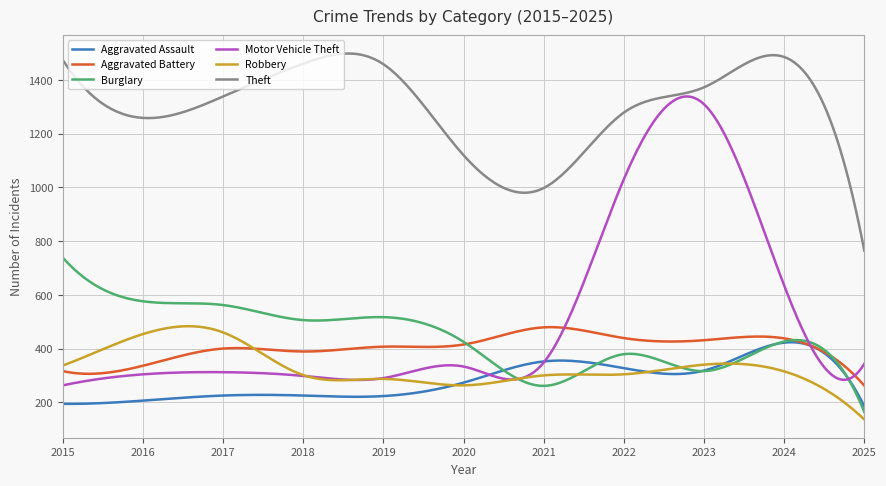

Which series has the largest total across all categories?

Theft